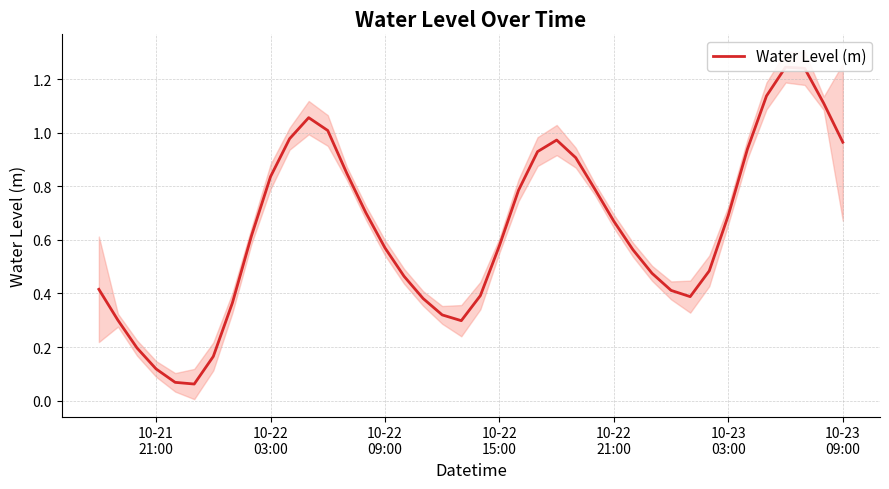

True or false: there are more than 2 points higher than both neighbors.

True